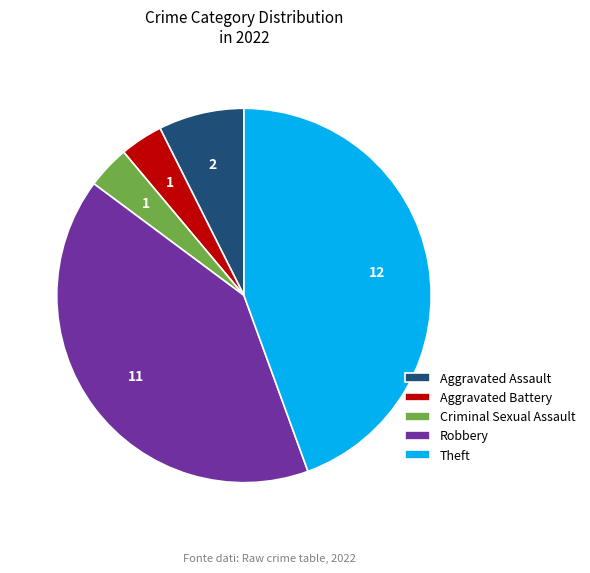

Does Aggravated Assault account for over 50% of the chart?

No